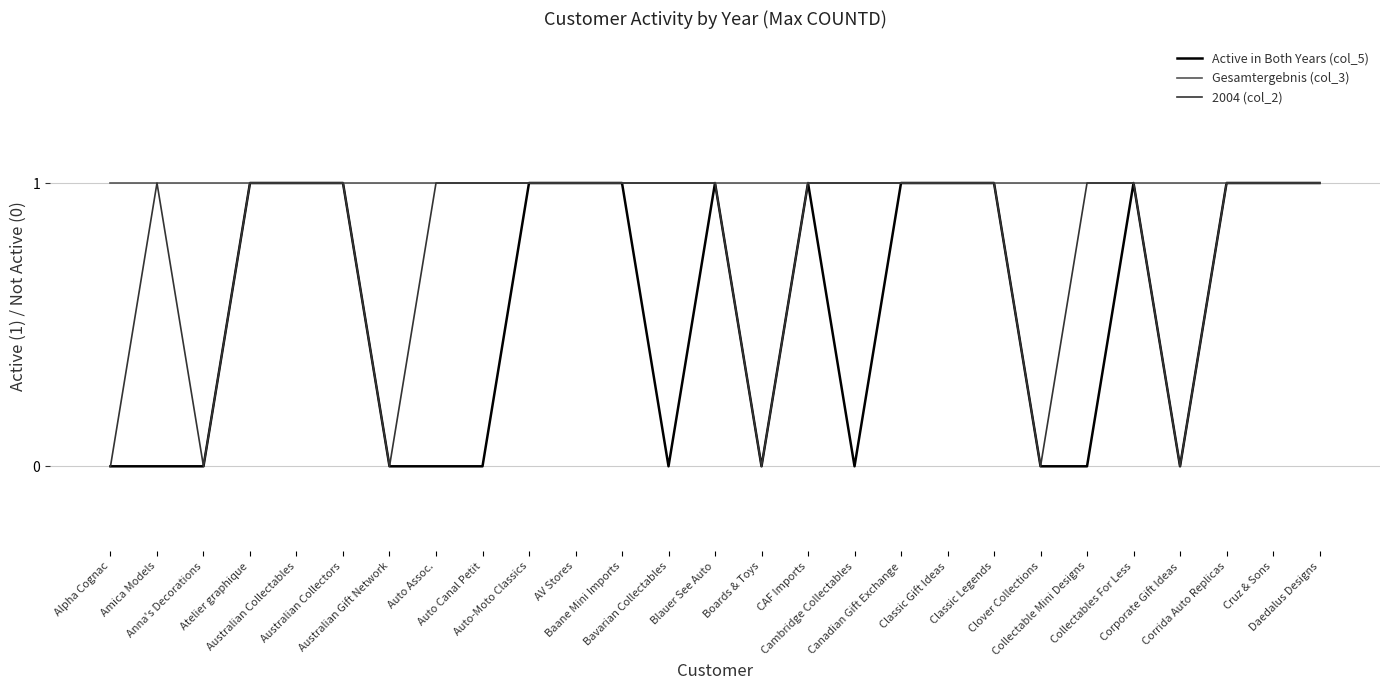

Does the chart display data point markers on the line(s)?

No